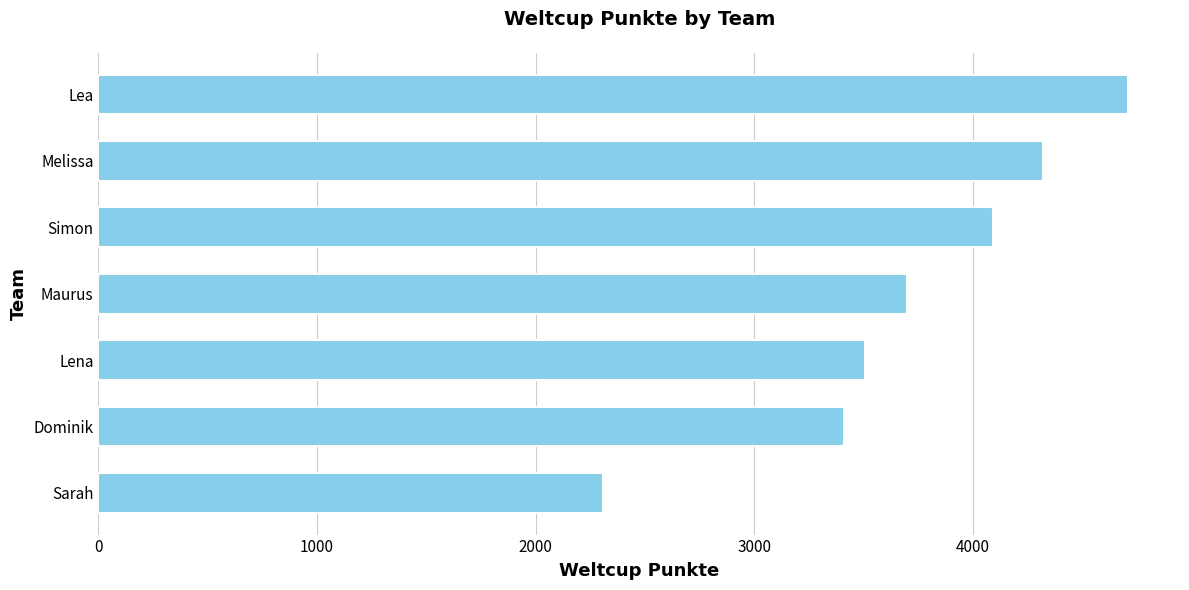

Are the bars horizontal?

Yes